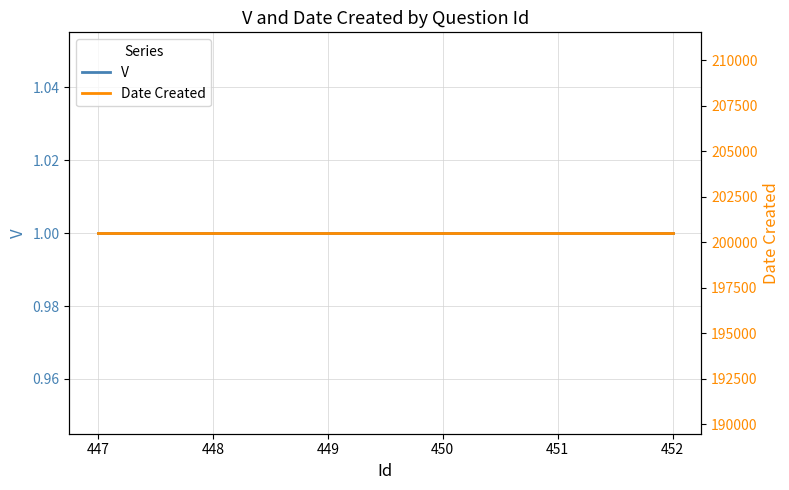

What are all the series names shown in the legend?

V, Date Created